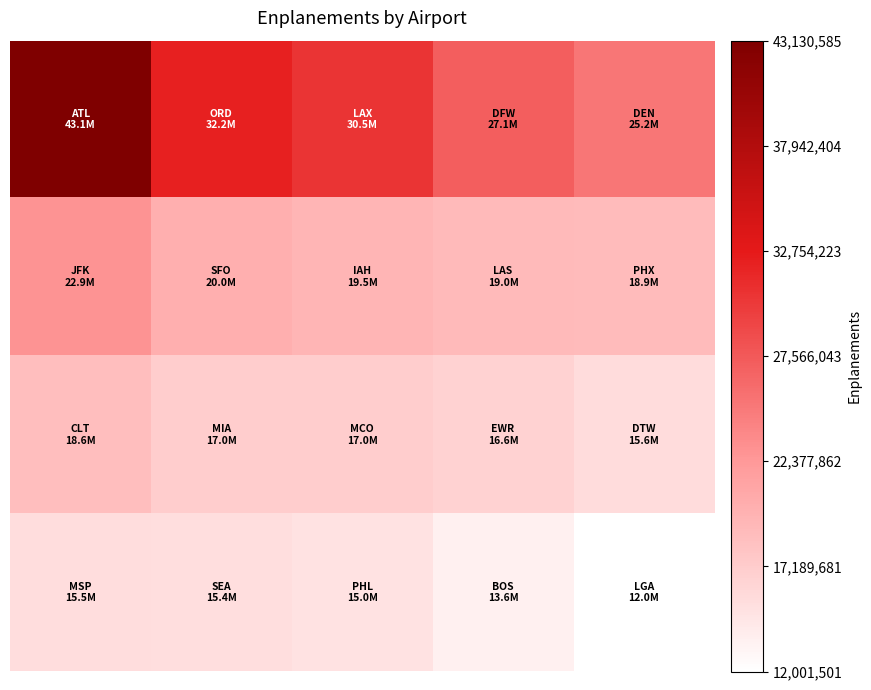

What is the minimum value shown in the chart?

12001501